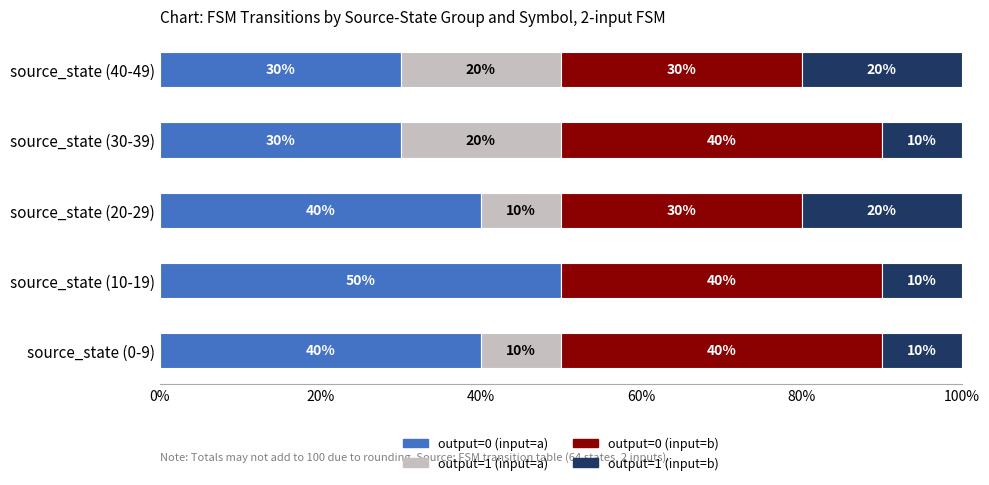

What is the maximum value for output=0 (input=a)?

50